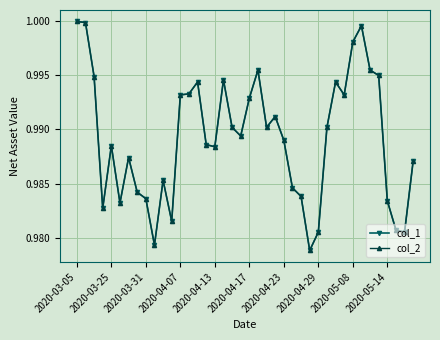

Does the chart have visible grid lines?

Yes